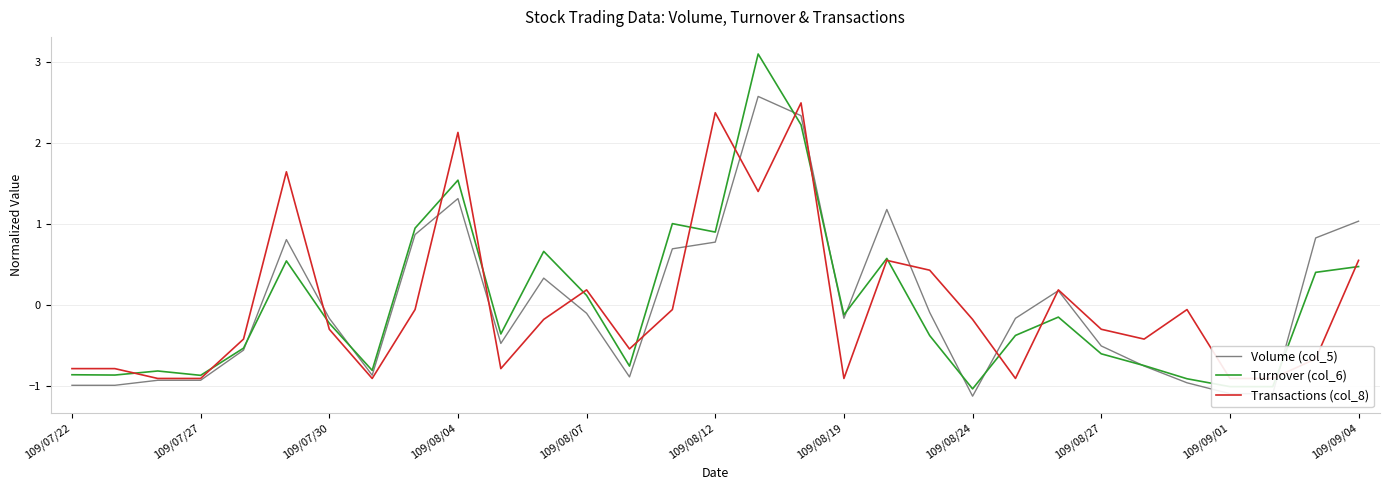

What value does the Transactions (col_8) series have at 16?

1.4